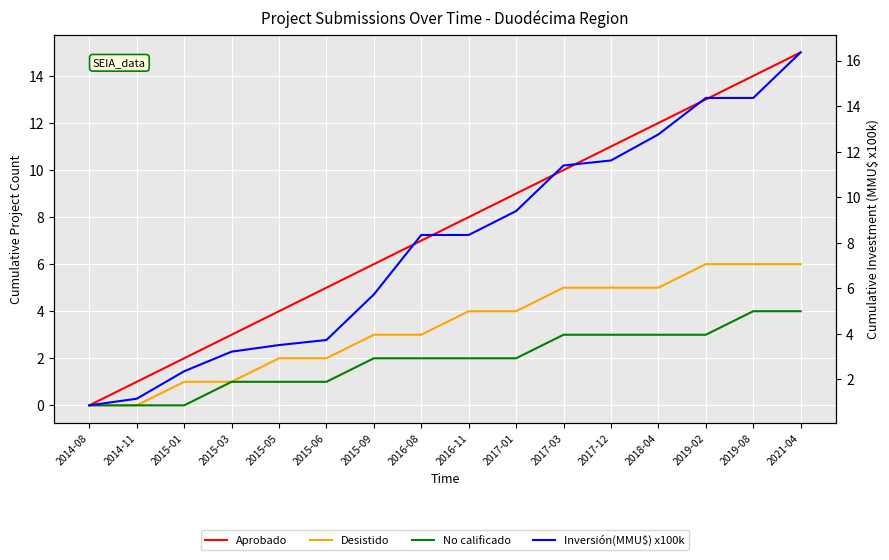

How many categories are shown in the chart?

16